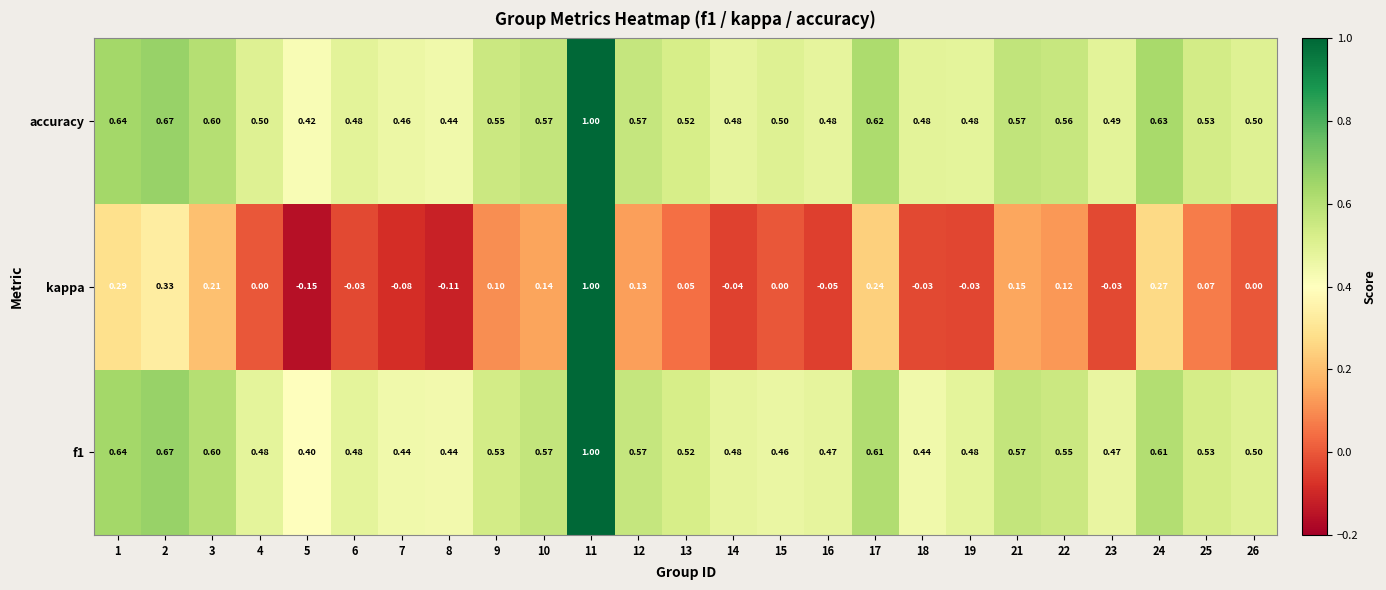

Which series changed the most between 2 and 15?

kappa